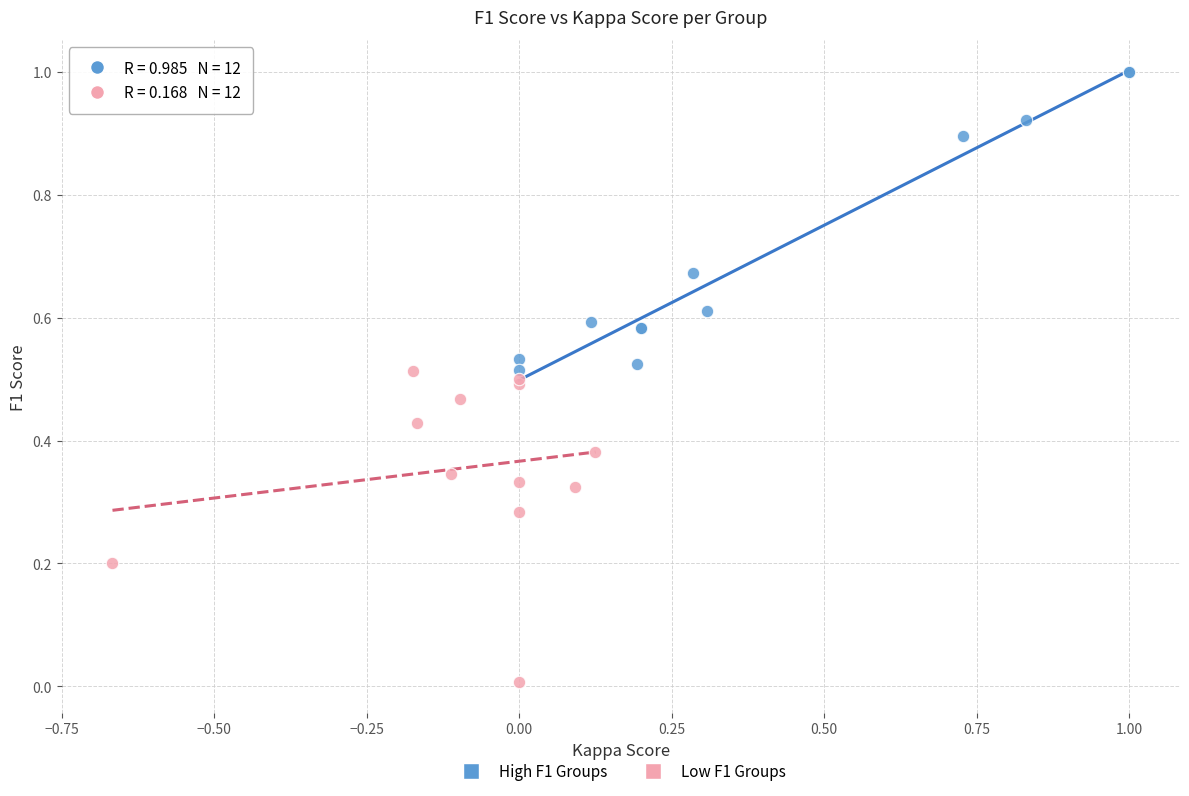

Which series contains the highest Y value?

High F1 Groups